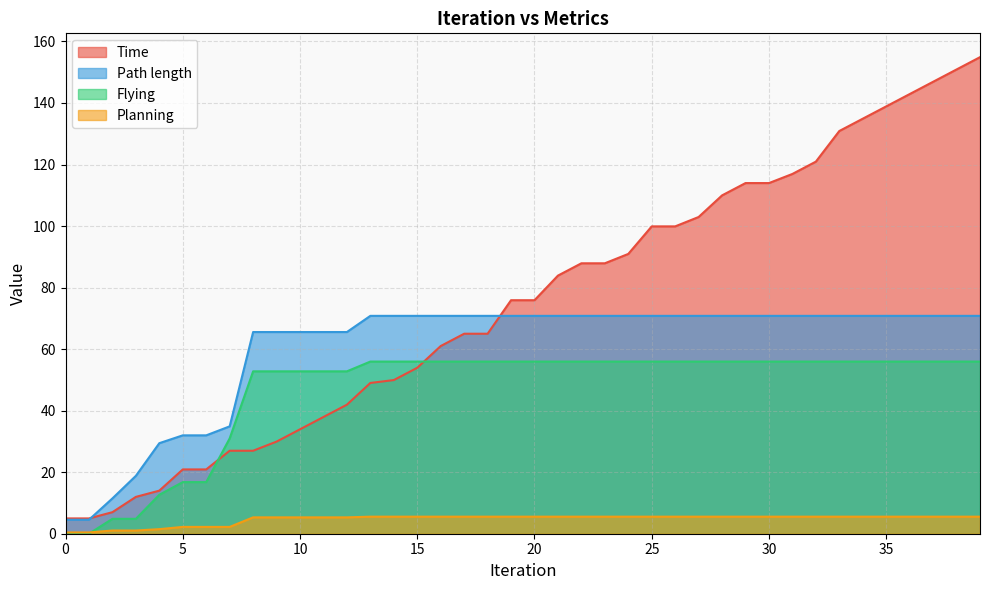

What is the lowest value of the Planning series?

0.4